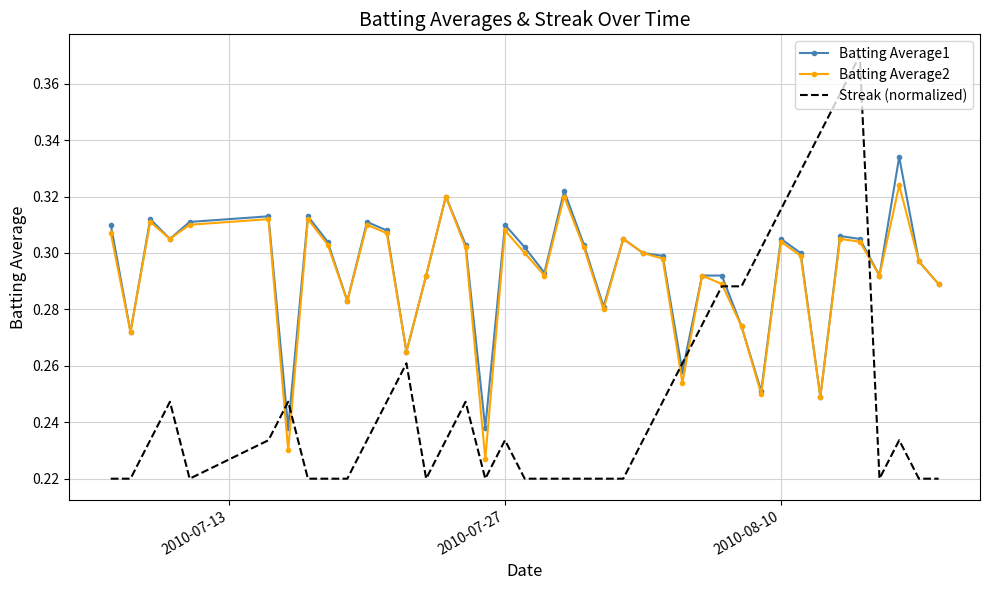

Which series has the widest spread of values?

Streak (normalized)